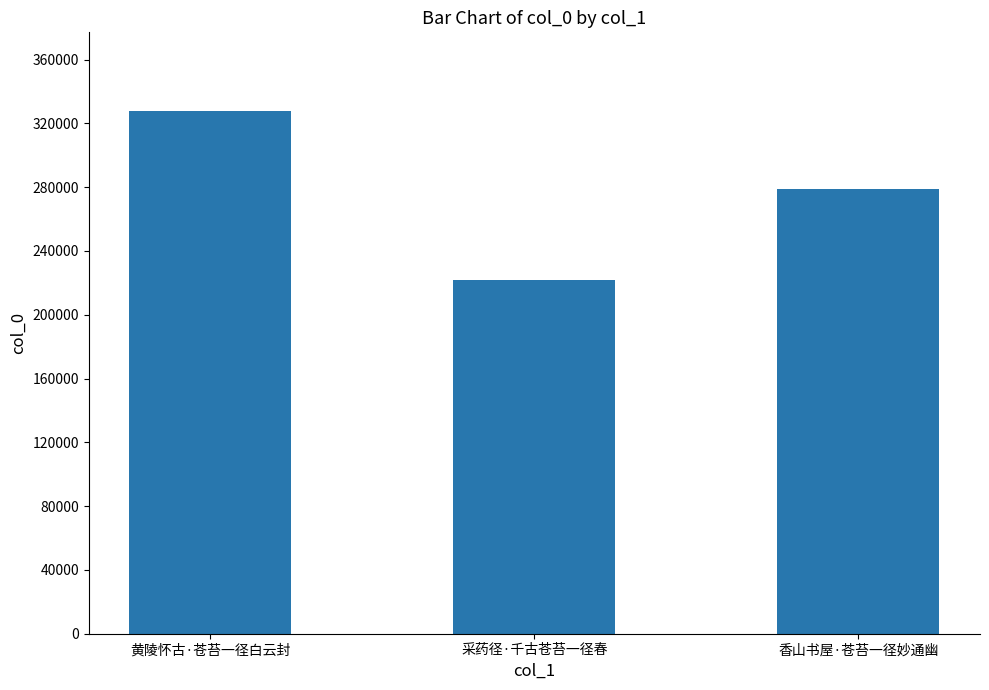

Count the number of categories in the chart.

3